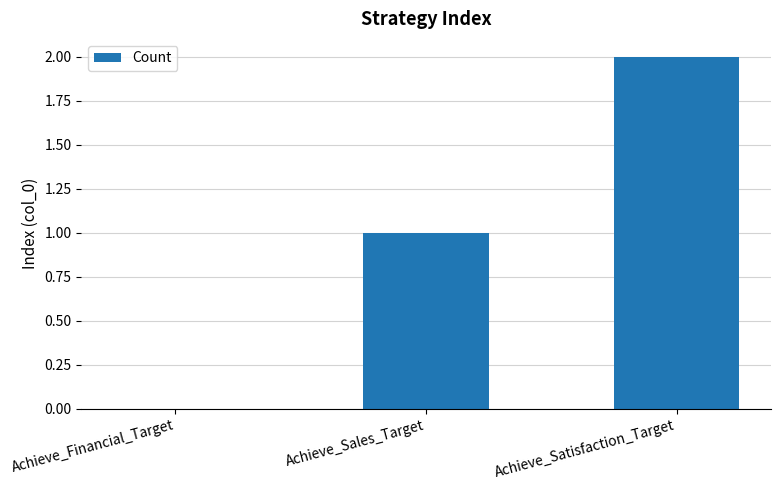

Is it true that the value at Achieve_Financial_Target is -1?

False